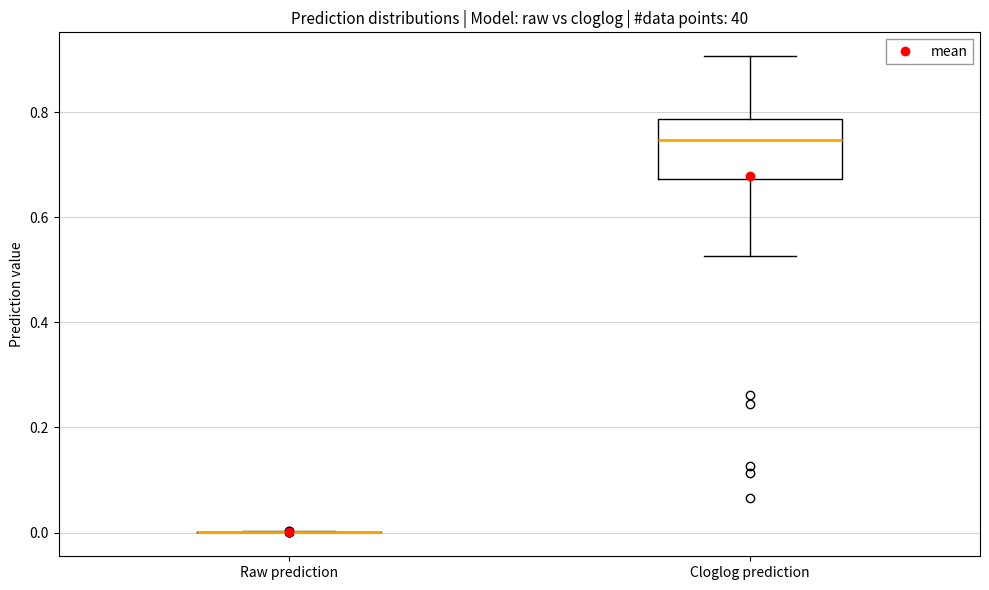

Reading left to right, transcribe this box plot: for each box, give where its median line is, the range the box spans, and where its two whiskers end, as read against the y-axis. The values are not printed on the chart, so give them approximately, as read against the axis.

Raw prediction: box collapsed to a line at 0.00, whiskers 0.00 to 0.00
Cloglog prediction: median 0.74, box 0.68 to 0.78, whiskers 0.52 to 0.90